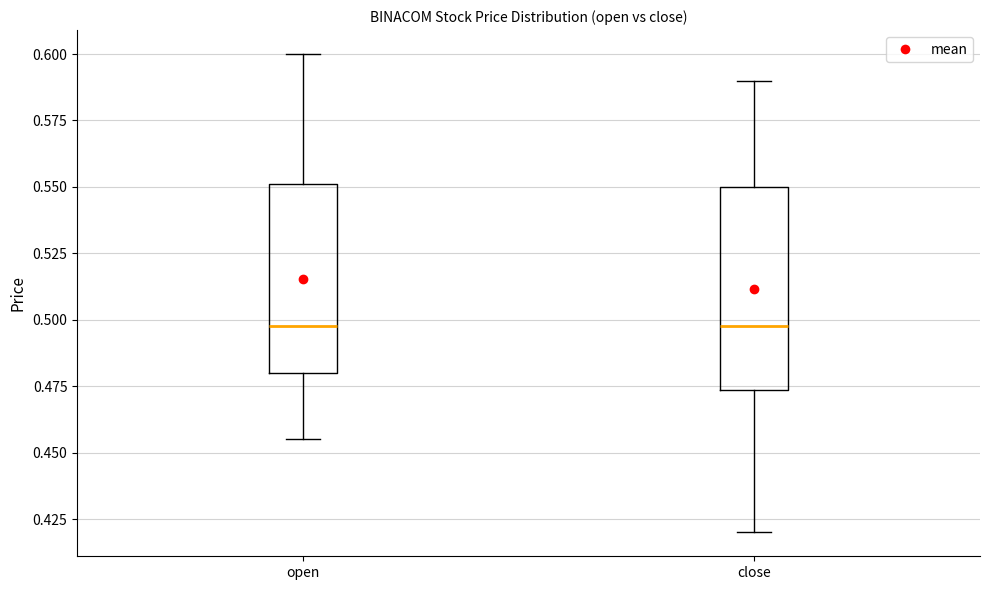

Reading left to right, transcribe this box plot: for each box, give where its median line is, the range the box spans, and where its two whiskers end, as read against the y-axis. The values are not printed on the chart, so give them approximately, as read against the axis.

open: median 0.500, box 0.480 to 0.550, whiskers 0.455 to 0.600
close: median 0.500, box 0.475 to 0.550, whiskers 0.420 to 0.590